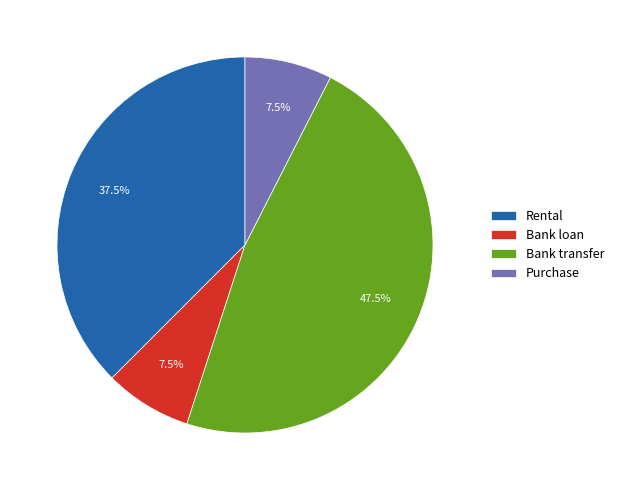

What is the total percentage of Bank loan and Bank transfer?

55.0%